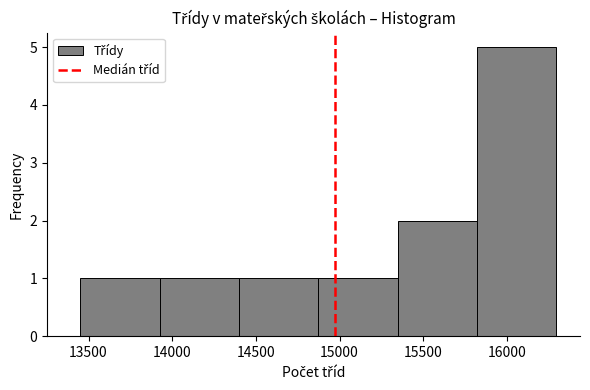

Reading left to right, list every bar in this chart as the range it spans on the x-axis followed by its height. Neither the bar edges nor the heights are printed on the chart, so give them approximately, as read against the axes.

13450 to 13950: 1
13950 to 14400: 1
14400 to 14850: 1
14850 to 15350: 1
15350 to 15800: 2
15800 to 16300: 5